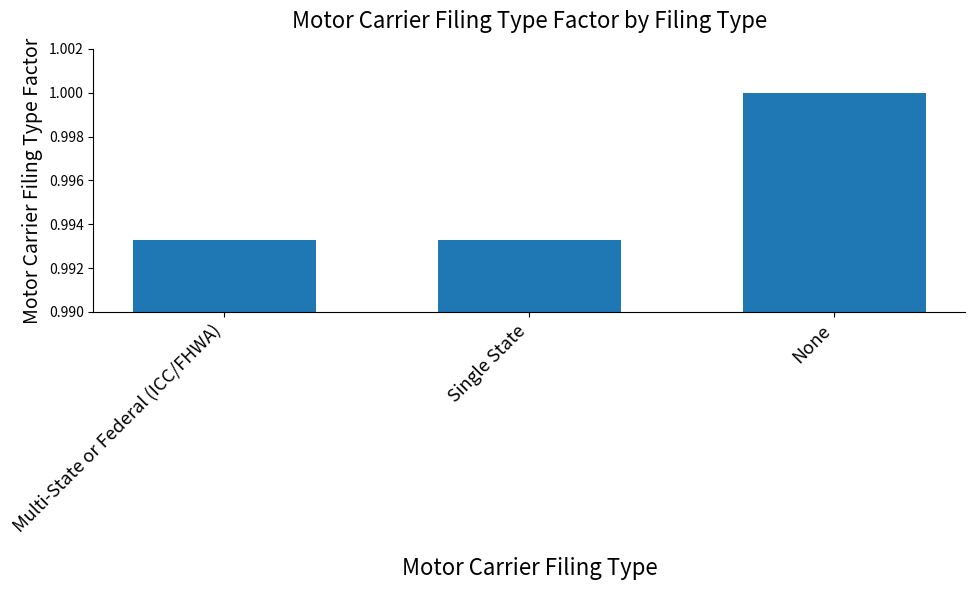

Between Single State and None, which is larger?

None